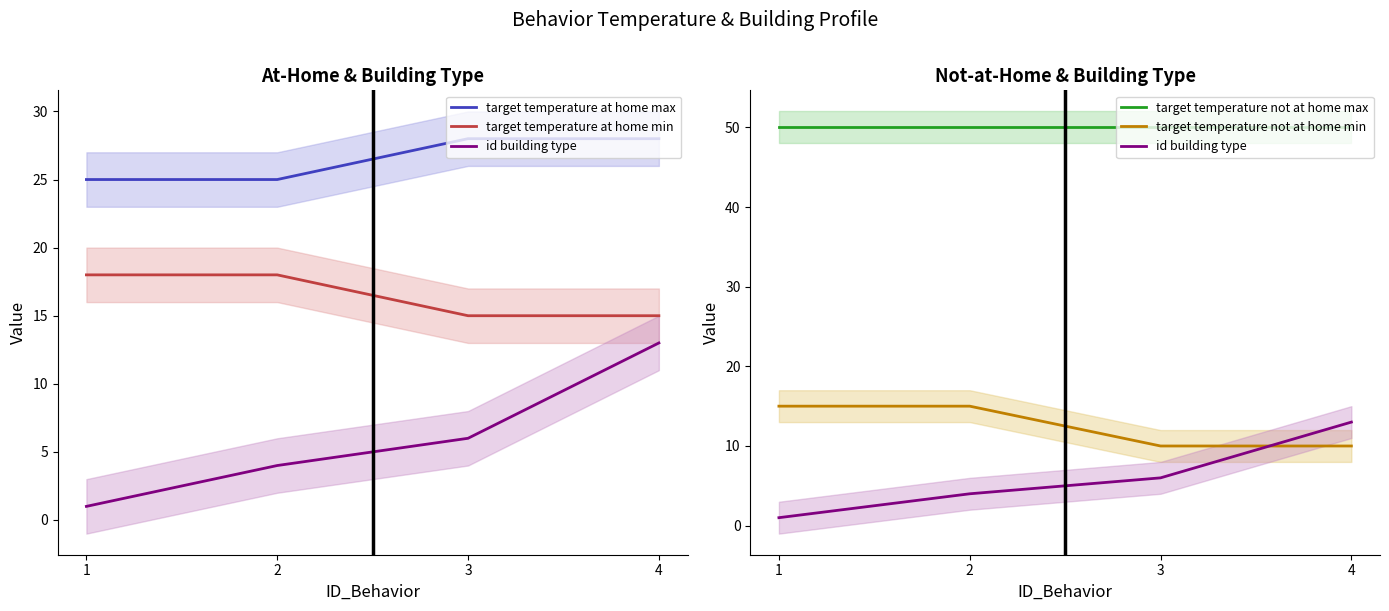

Reading right to left, extract all data points from this chart.

target temperature at home max: 4=28	3=28	2=25	1=25
target temperature at home min: 4=15	3=15	2=18	1=18
id building type: 4=13	3=6	2=4	1=1
target temperature not at home max: 4=50	3=50	2=50	1=50
target temperature not at home min: 4=10	3=10	2=15	1=15